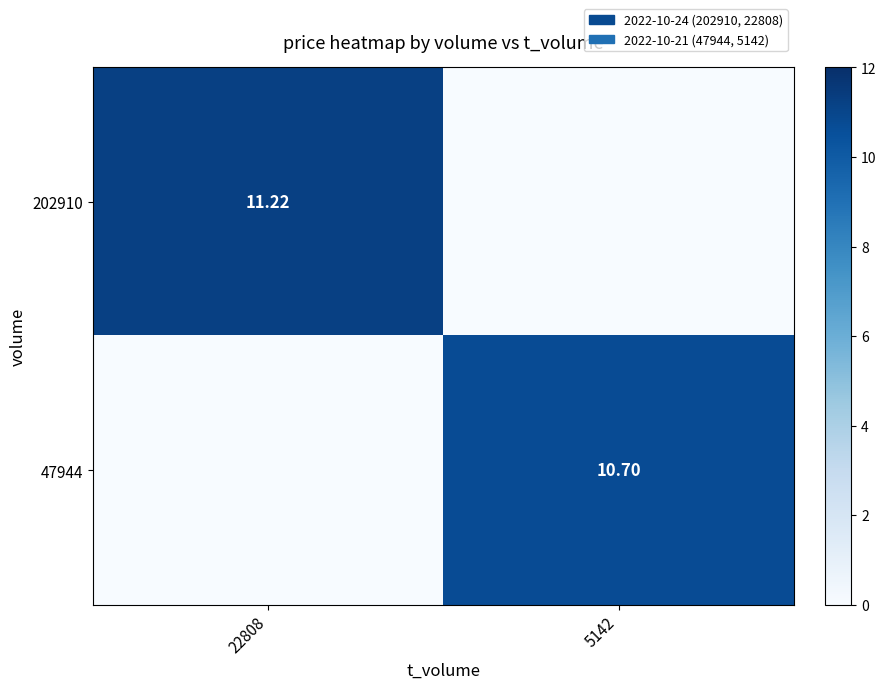

The value of 202910 at 22808 is 11.2. True or false?

True